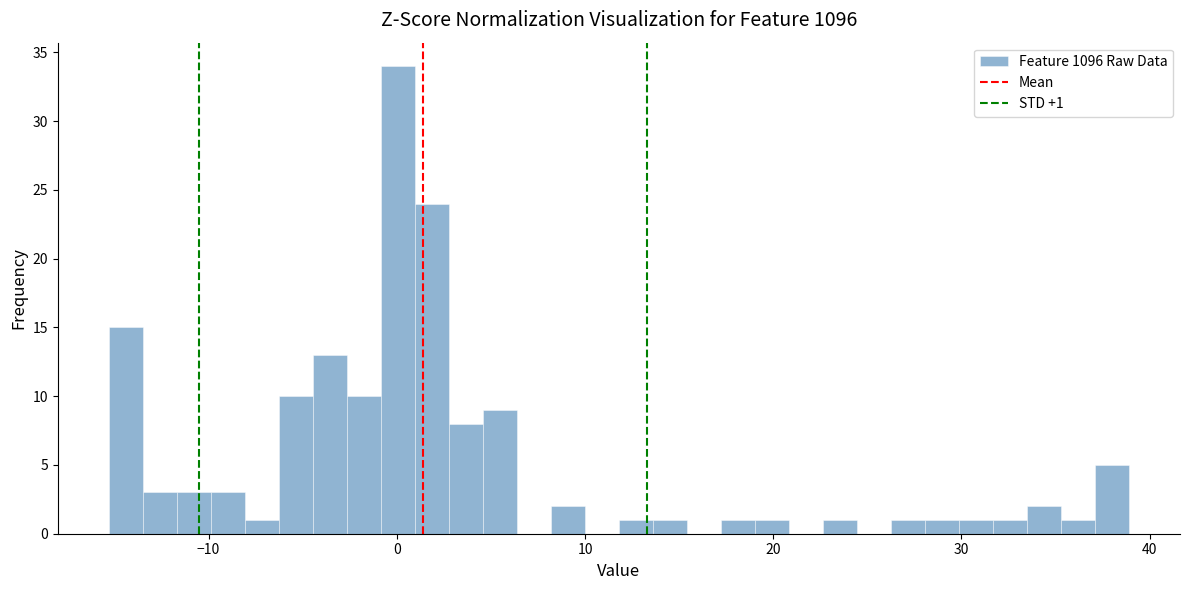

Around what value on the x-axis is the tallest bar? Give the approximate position of its centre, as read against the axis.

0